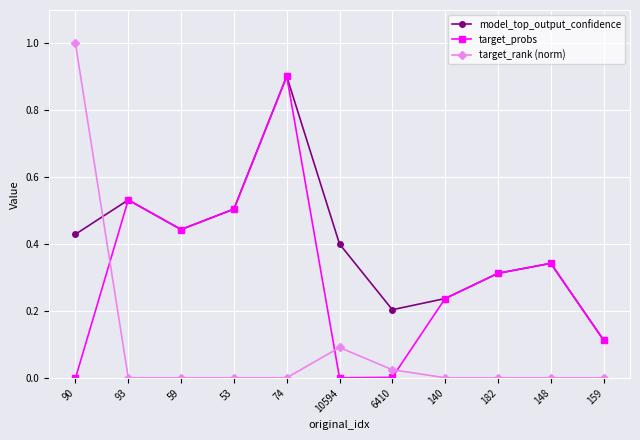

Which series has the largest range (max minus min)?

target_rank (norm)